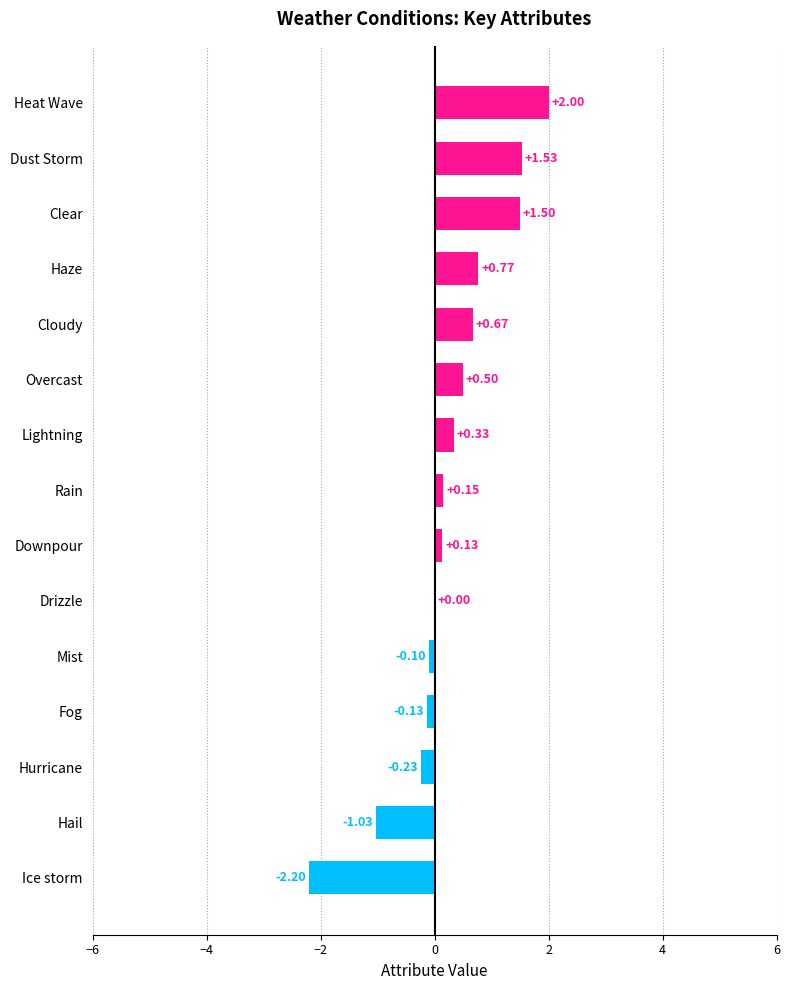

What is the sum of the values at Mist and Overcast?

0.4